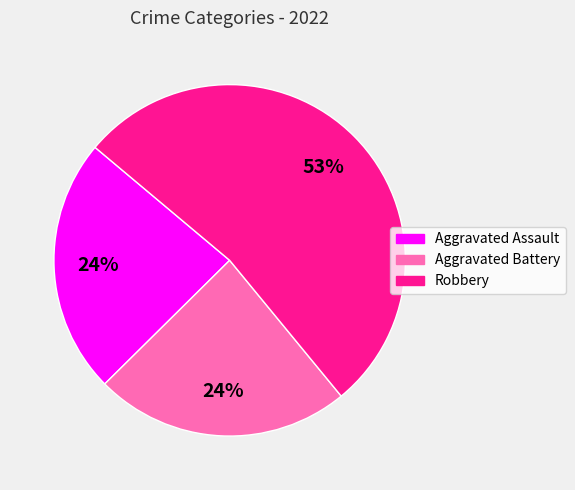

To the nearest percent, what is the average slice percentage?

33%